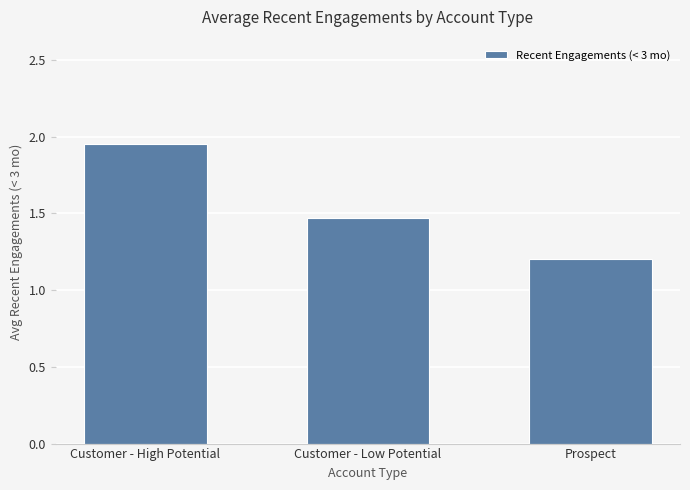

True or false: the data shows 0.8 at Prospect.

False